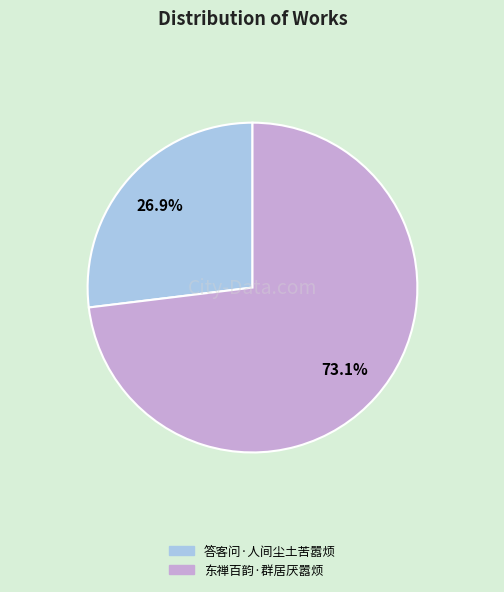

Rank the categories by value from lowest to highest.

答客问·人间尘土苦嚣烦, 东禅百韵·群居厌嚣烦